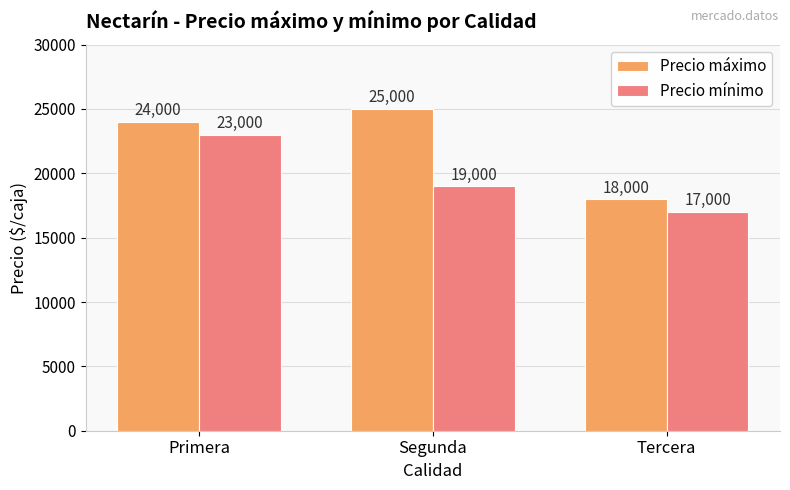

The Precio mínimo series shows 35847 at Primera. True or false?

False